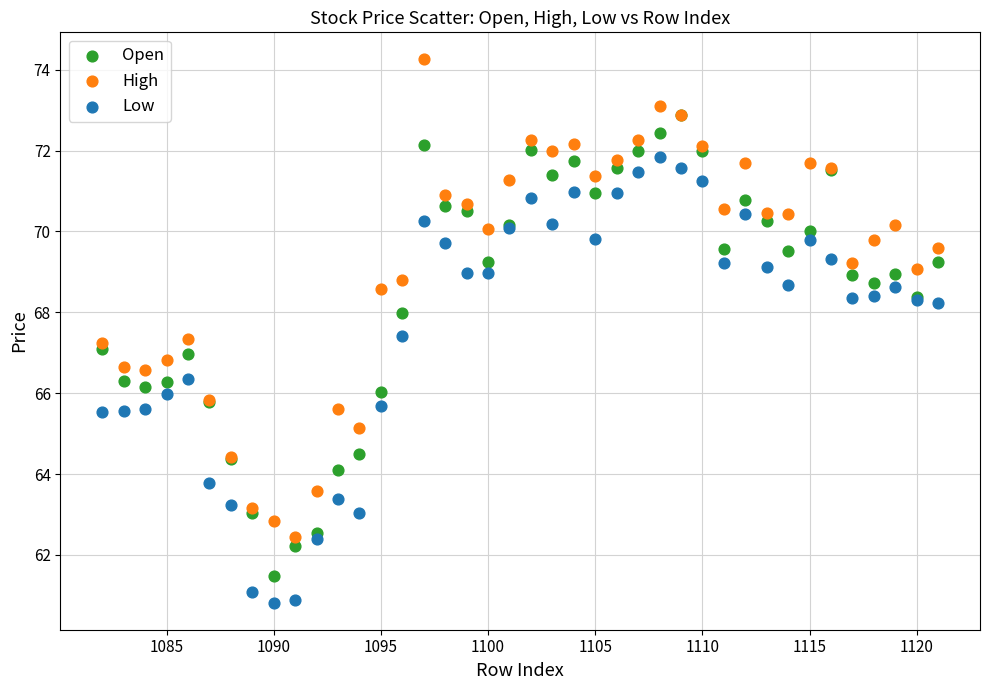

Which series reaches the maximum Y coordinate?

High